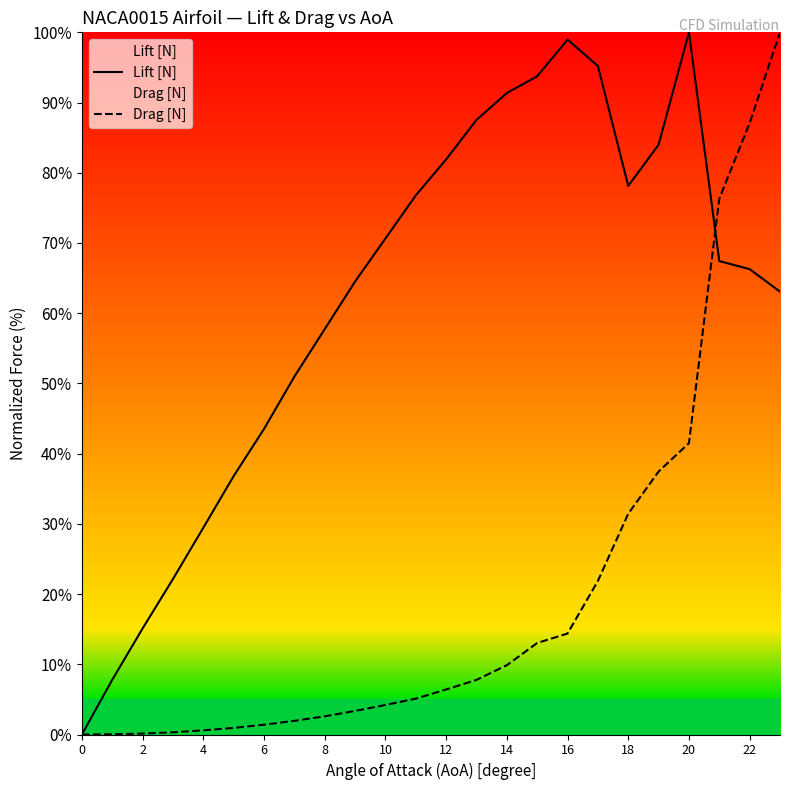

List the series in order of their overall mean, lowest first.

Drag [N], Lift [N]